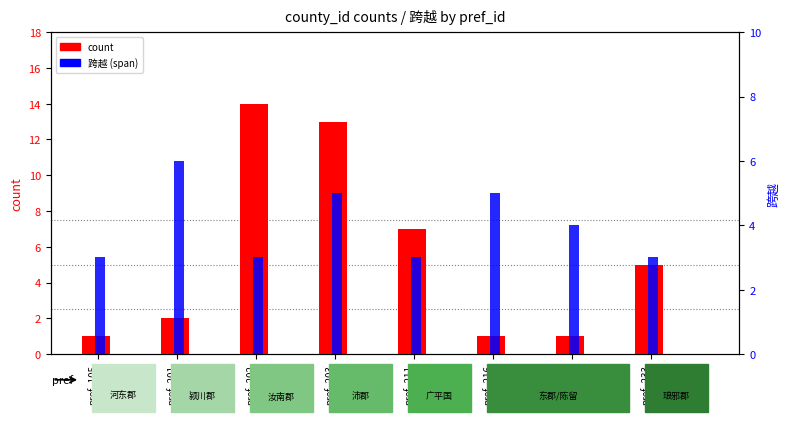

Read the 跨越 (span) value at pref_203.

5